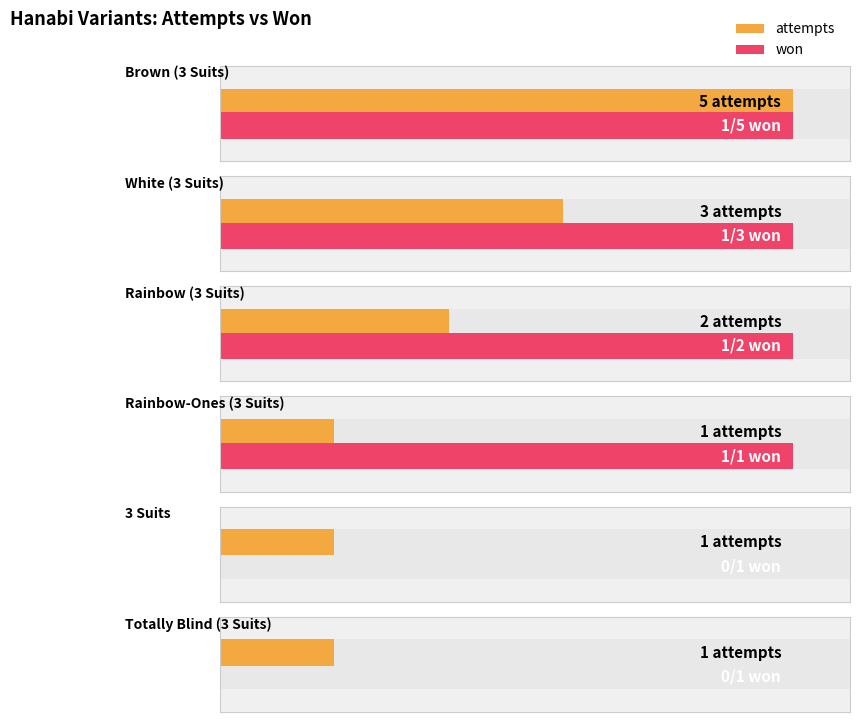

At which category does the chart reach its minimum across all series?

3 Suits